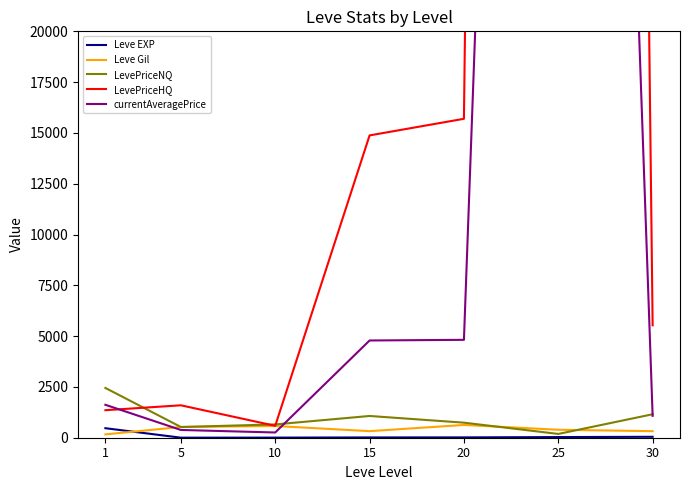

Does the chart display data point markers on the line(s)?

No